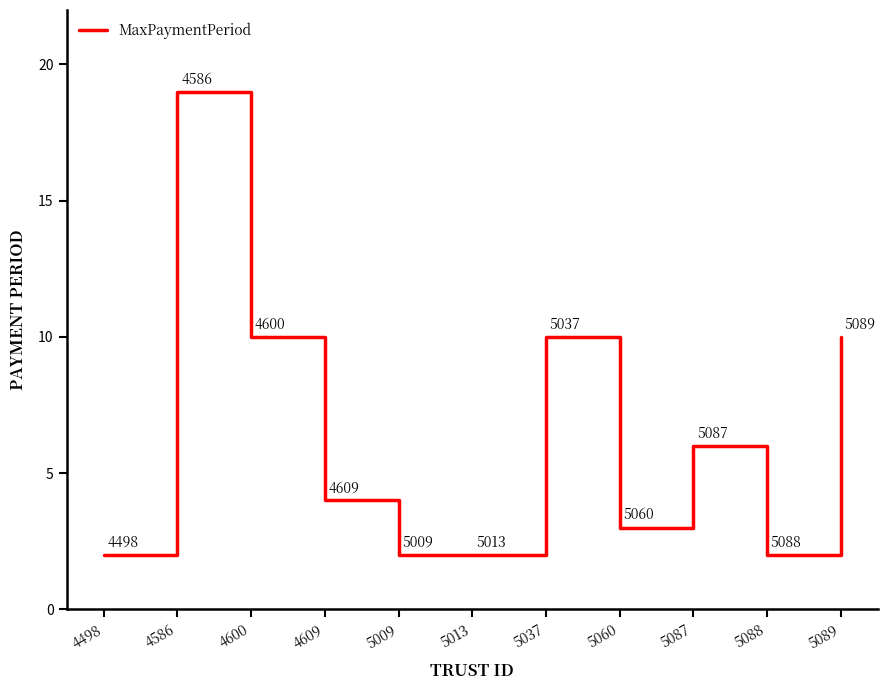

What is the difference between the second highest and second lowest values?

8